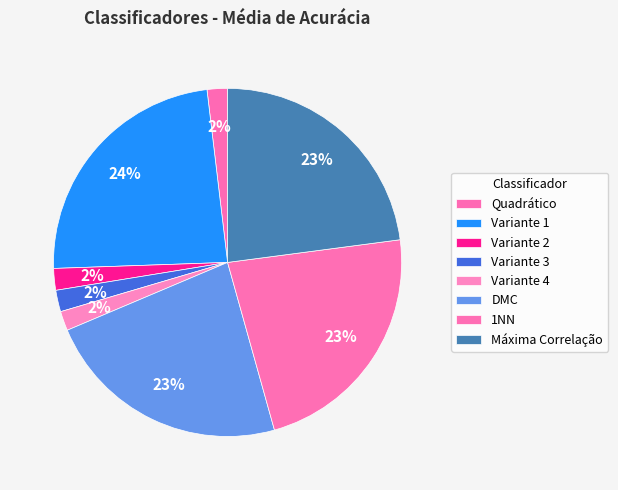

The Variante 4 slice represents 2% of the pie. True or false?

True